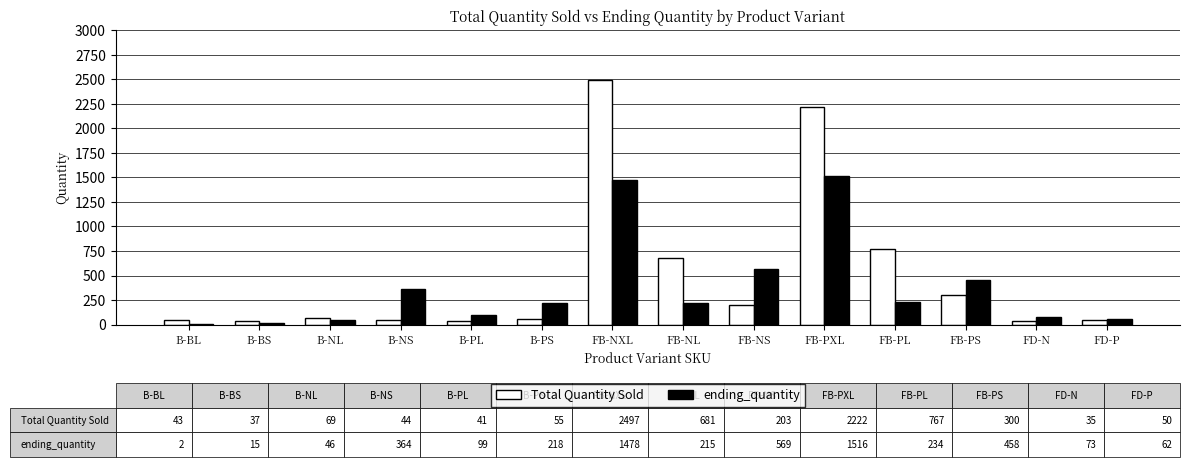

At which label is Total Quantity Sold closest to 1266?

FB-PL